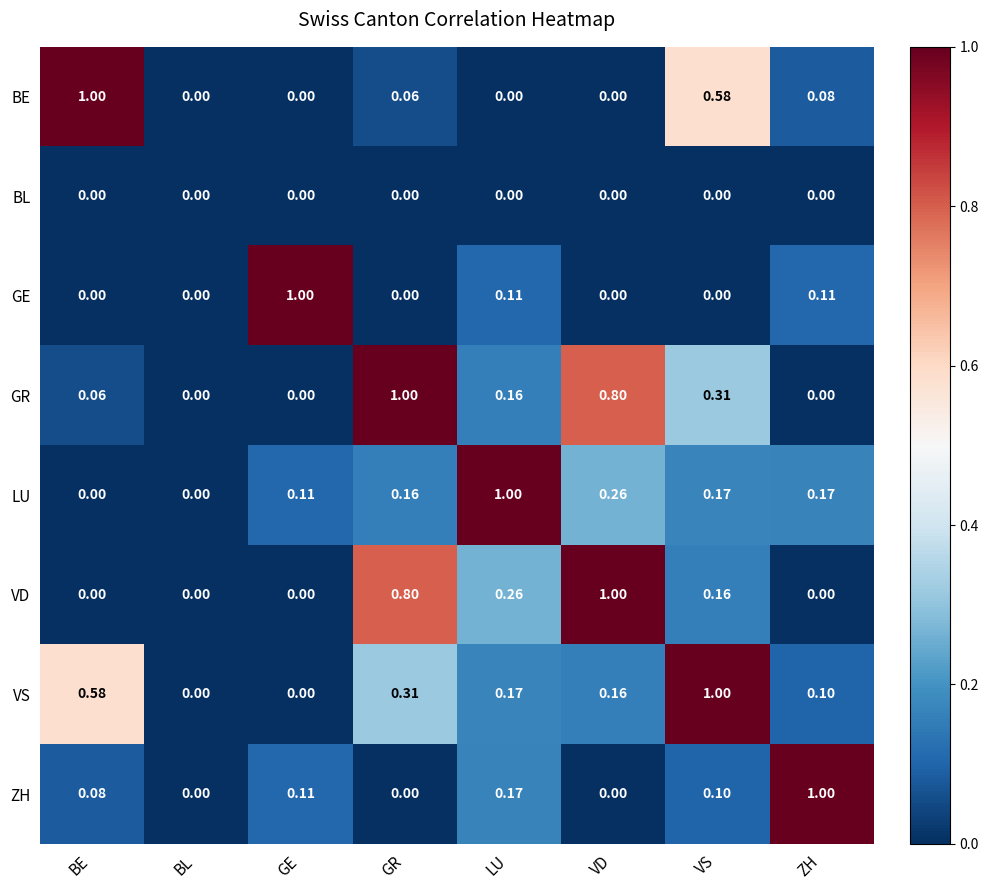

Which series has the largest total across all categories?

GR